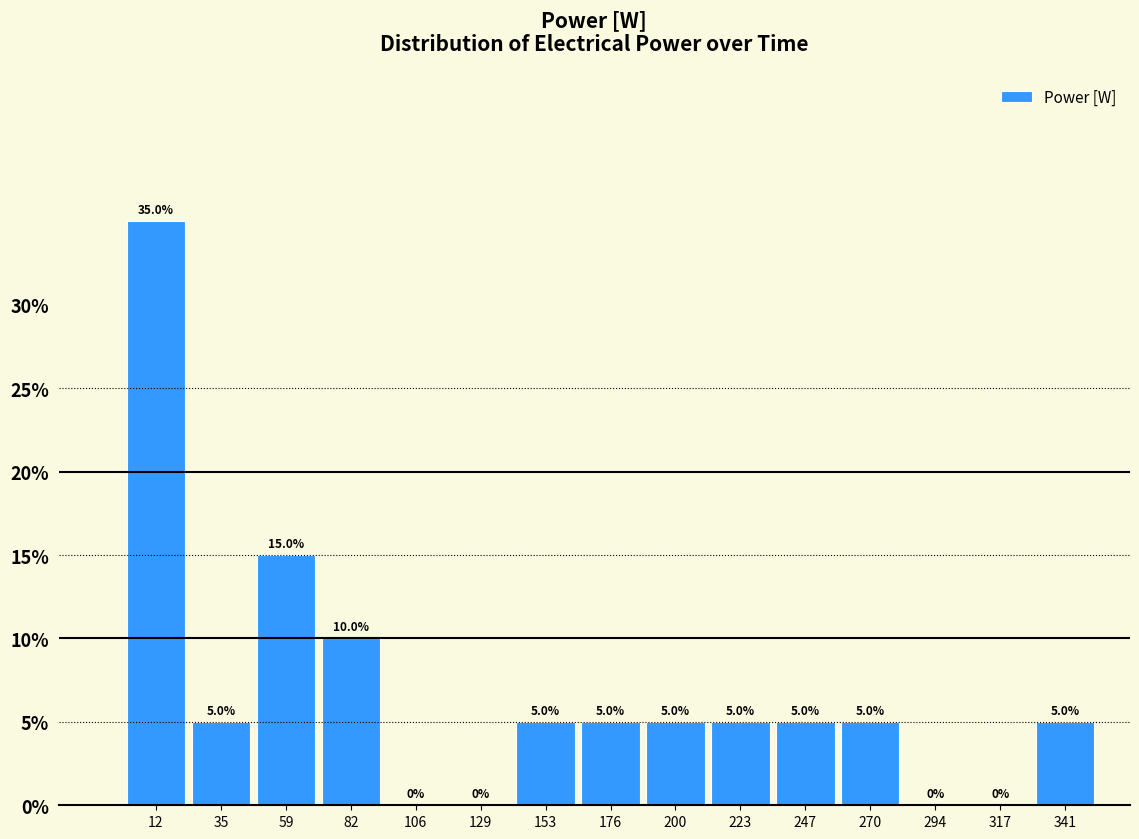

Over which range of the x-axis is the bar tallest?

0 to 25